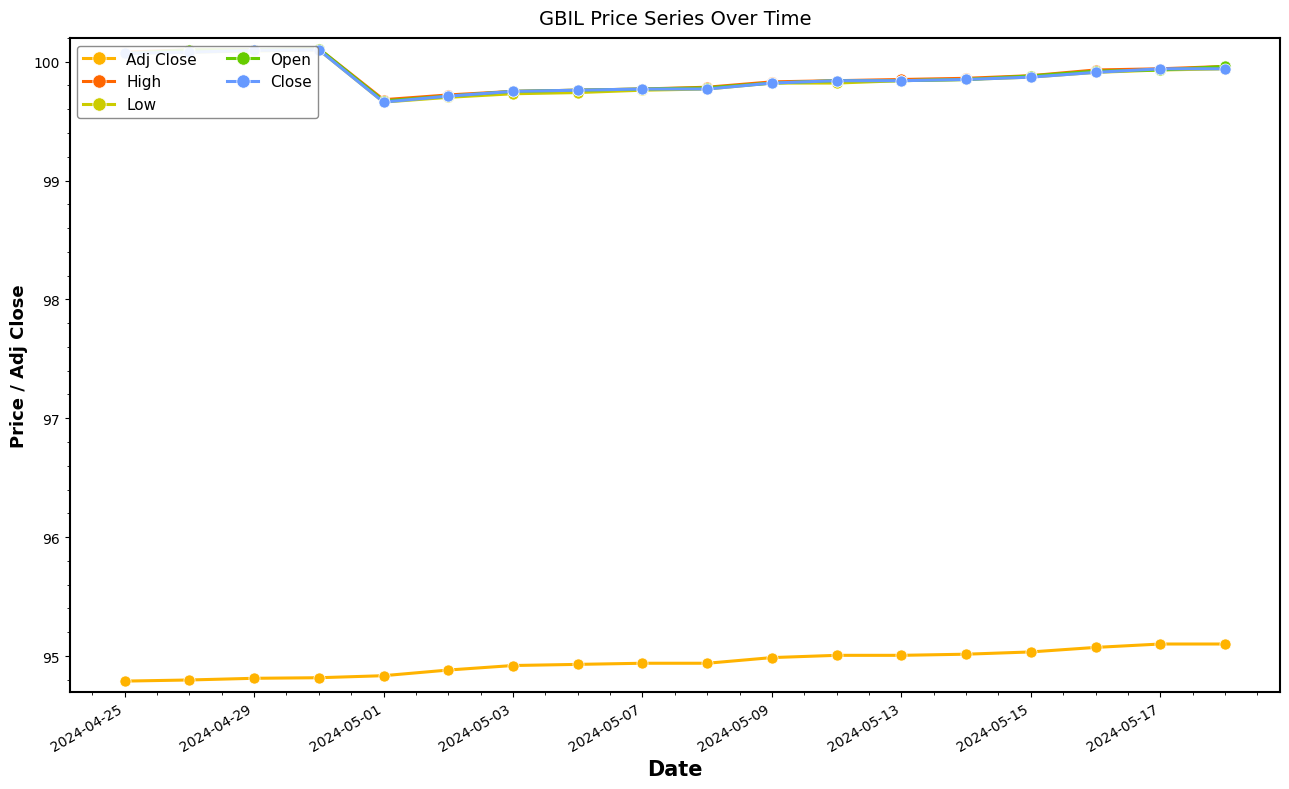

True or false: Adj Close and Low intersect in this chart.

False